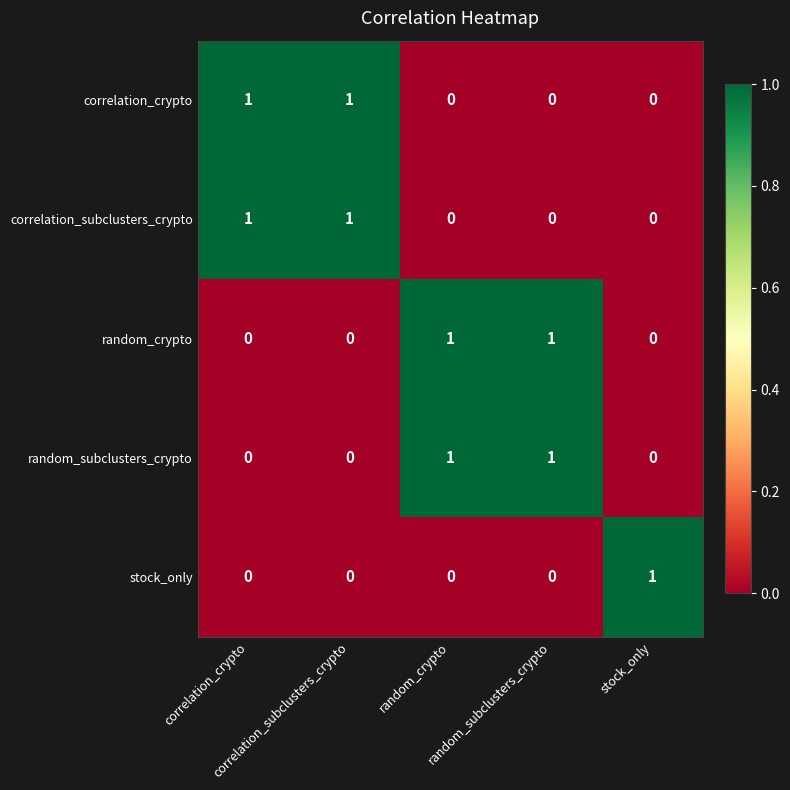

At how many categories does at least one series exceed 0?

5